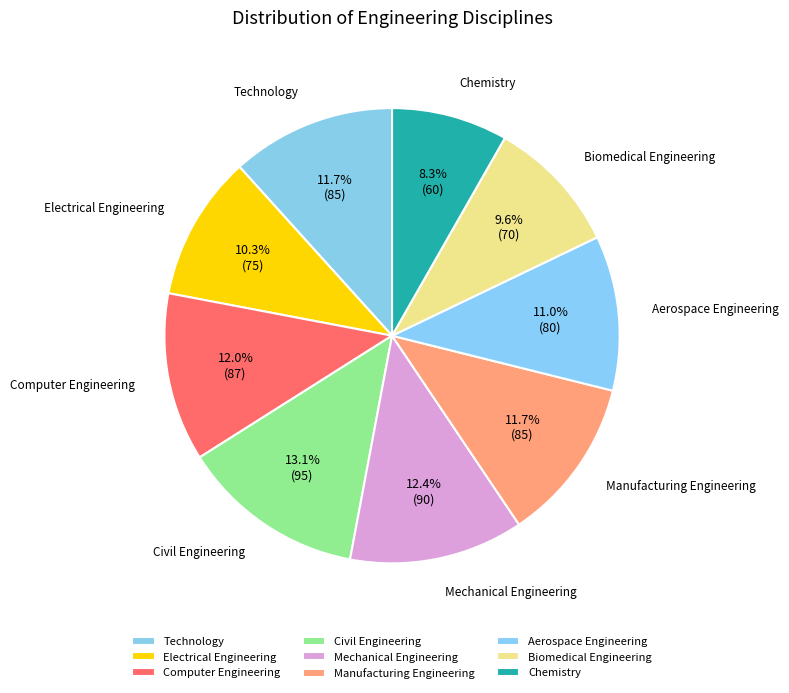

Between Computer Engineering and Electrical Engineering, which is larger?

Computer Engineering